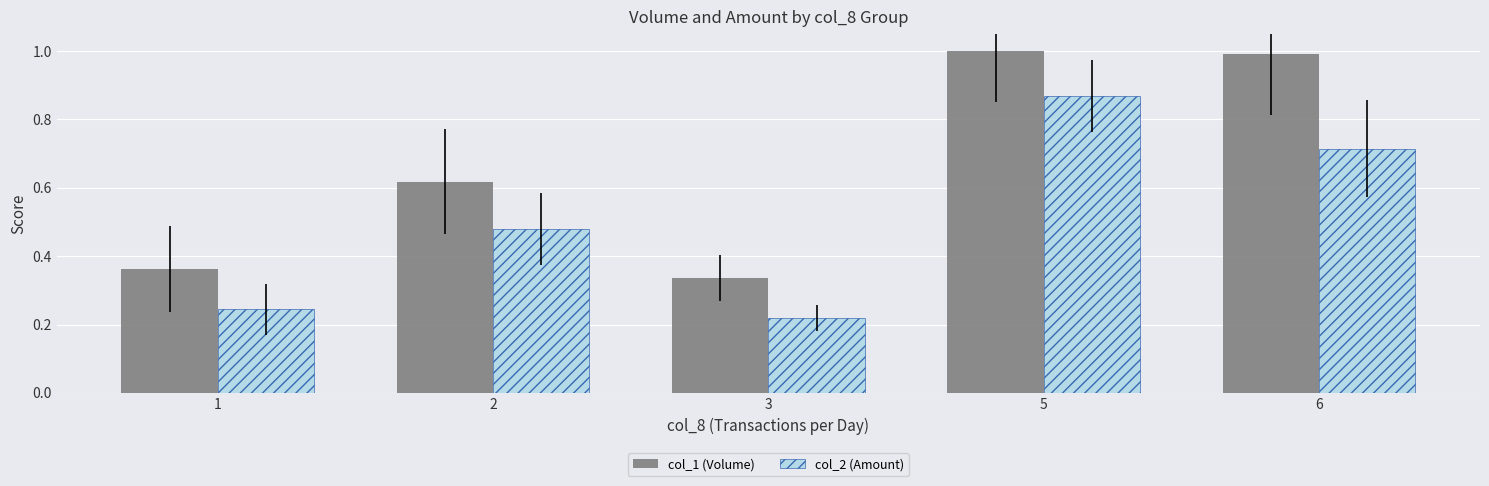

Does the chart contain stacked bars?

No